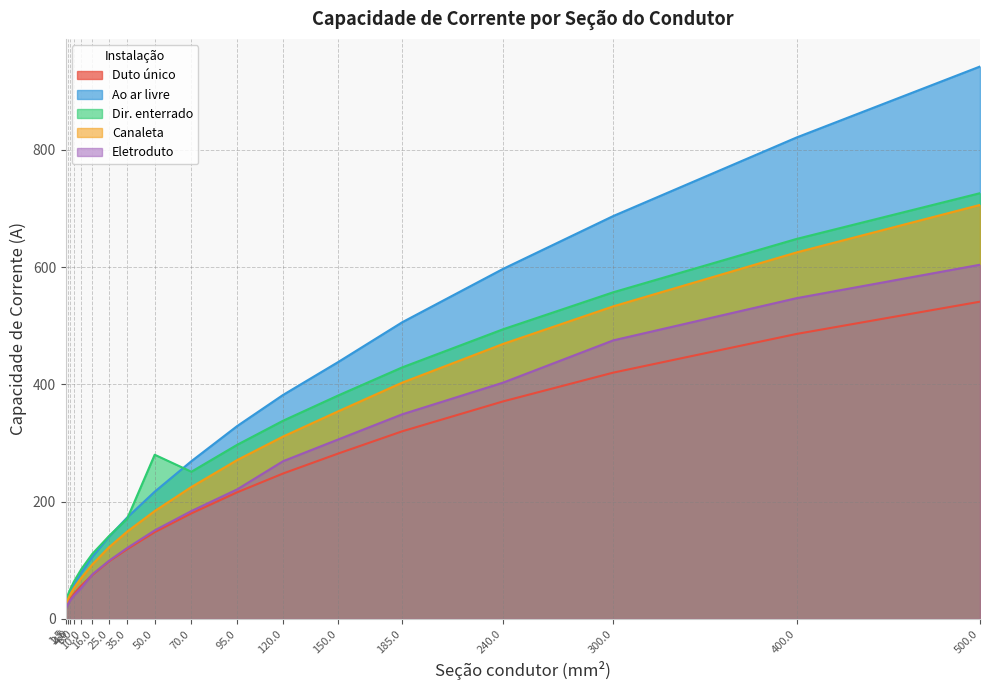

What is the difference between the maximum and minimum values in the Dir. enterrado series?

696